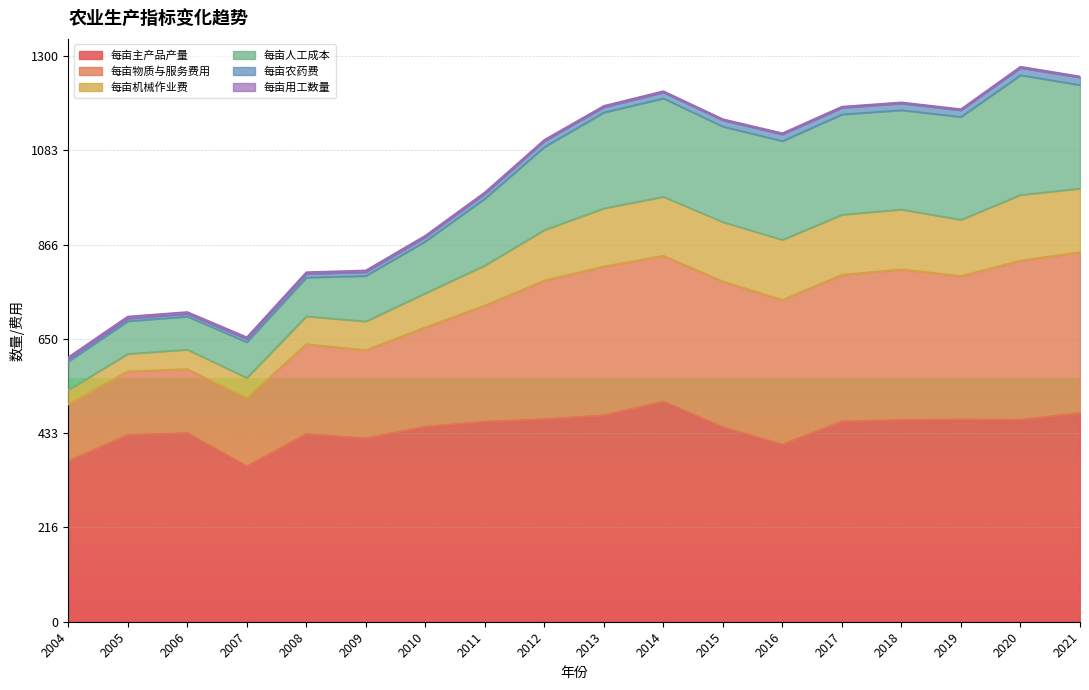

What is the minimum value for 每亩主产品产量?

358.0